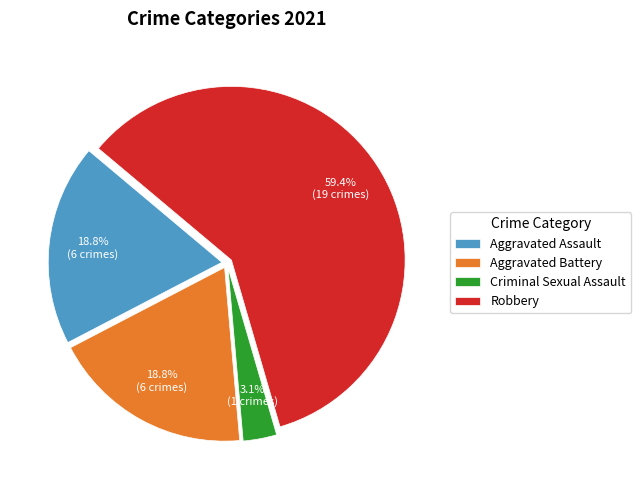

Which category has the biggest portion of the pie?

Robbery